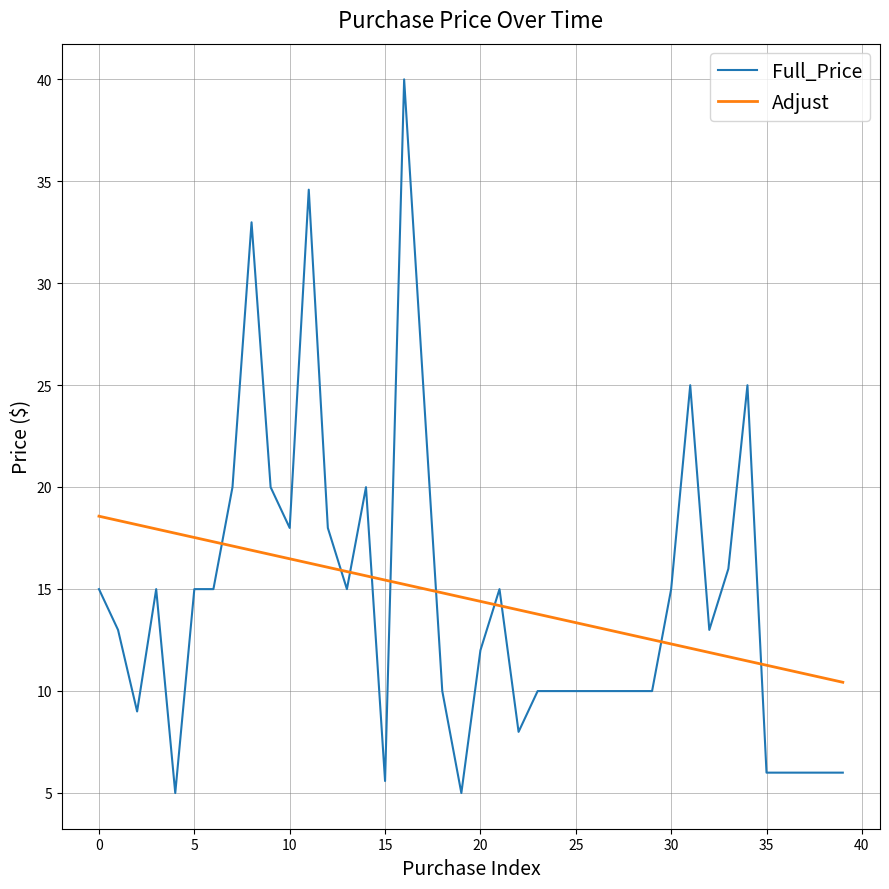

Which series ends up on top after the final intersection of Full_Price and Adjust?

Adjust